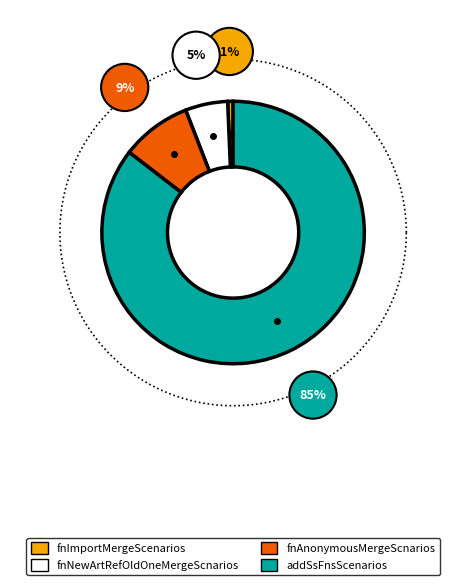

Which category has the smallest portion of the pie?

fnImportMergeScenarios > 0